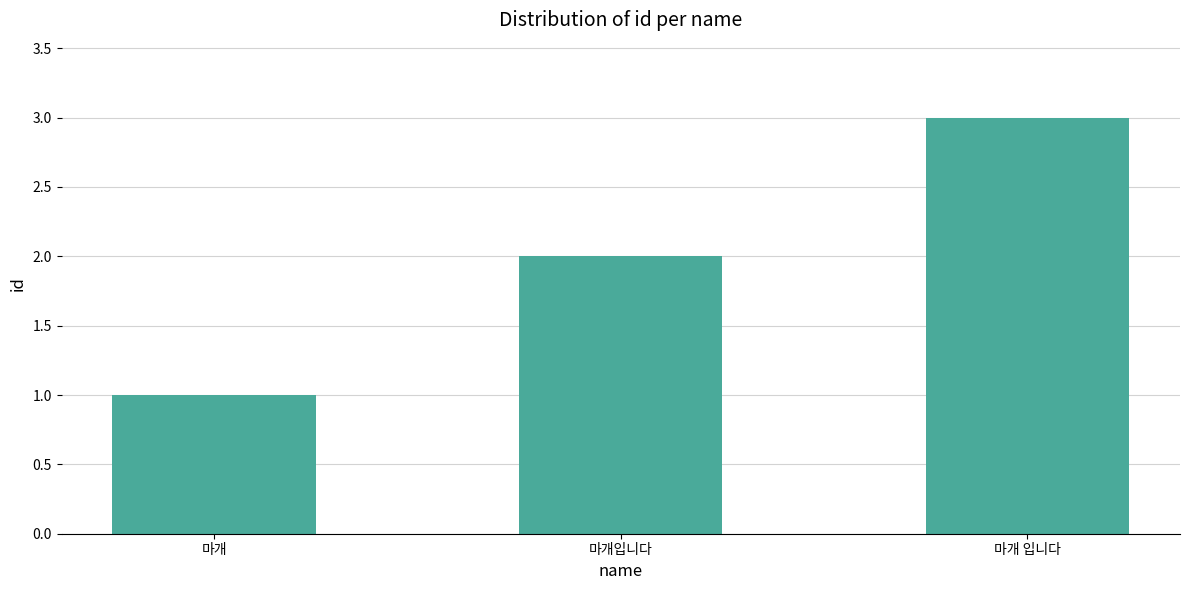

How many bars are there in total?

3